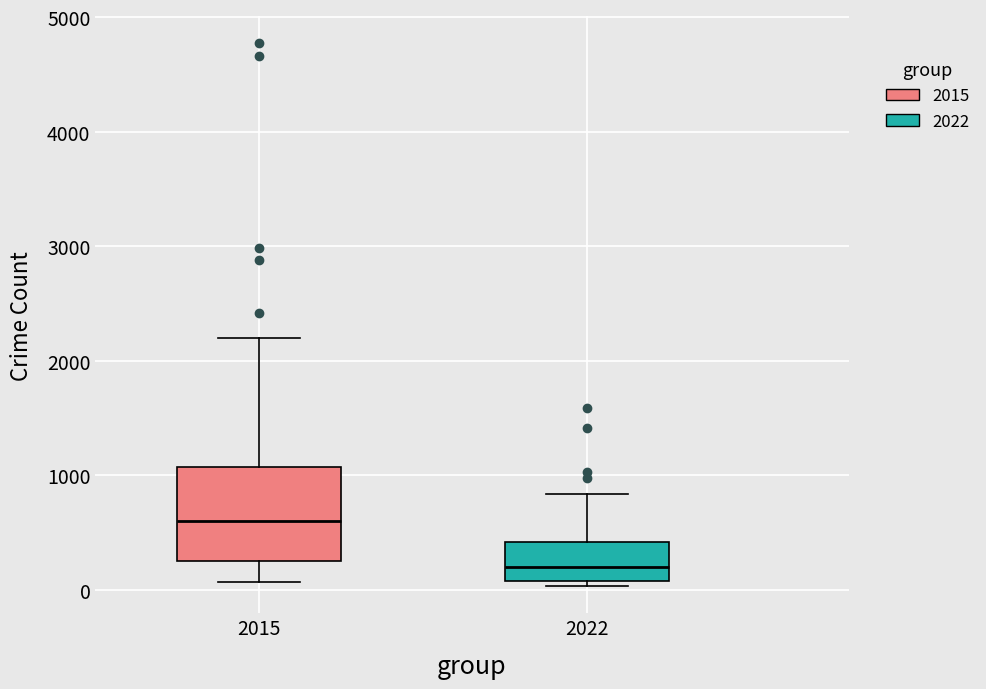

Reading left to right, read every box against the y-axis: the position of its median line, the range the box covers, and the ends of its whiskers. The values are not printed on the chart, so give them approximately, as read against the axis.

2015: median 600, box 300 to 1100, whiskers 100 to 2200
2022: median 200, box 100 to 400, whiskers 0 to 800